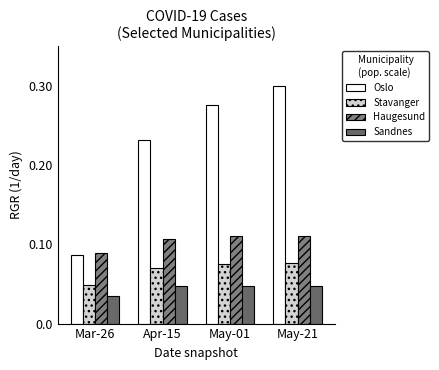

What is the spread (max minus min) of values at May-01?

0.2